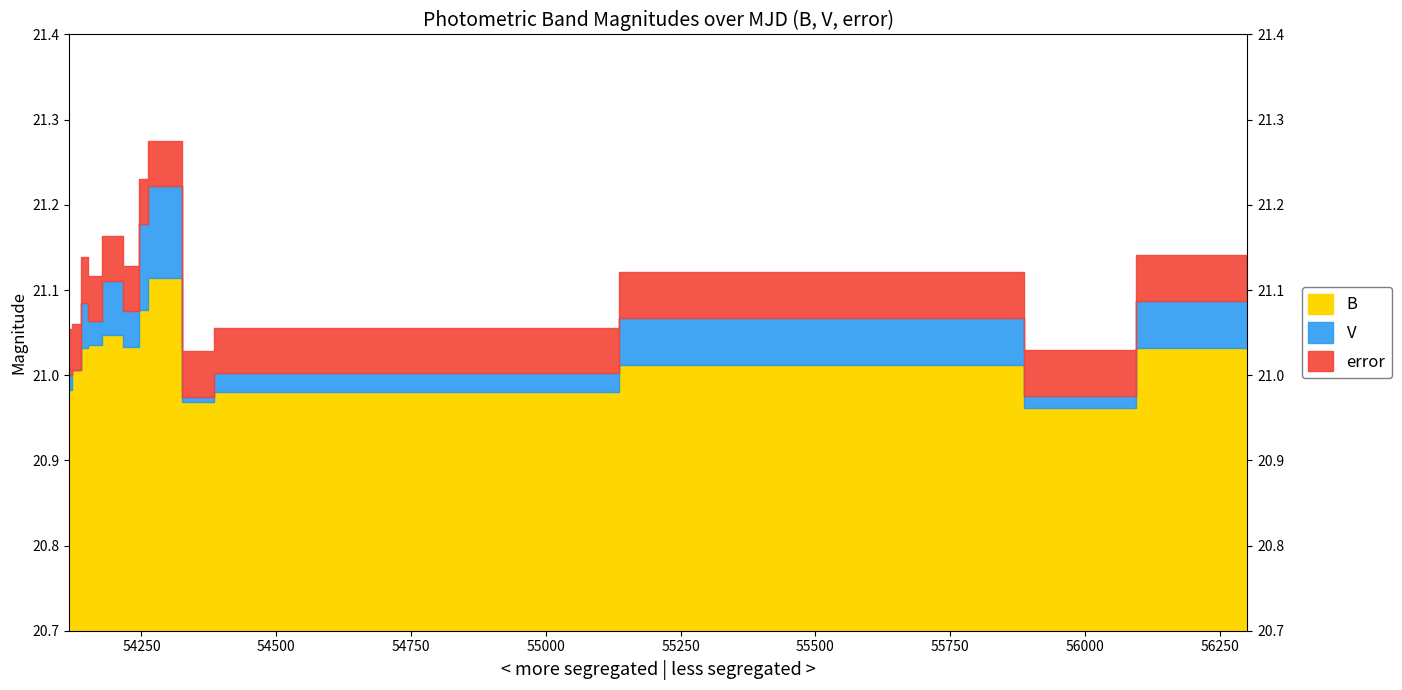

What position from the left is 54201.2272?

5